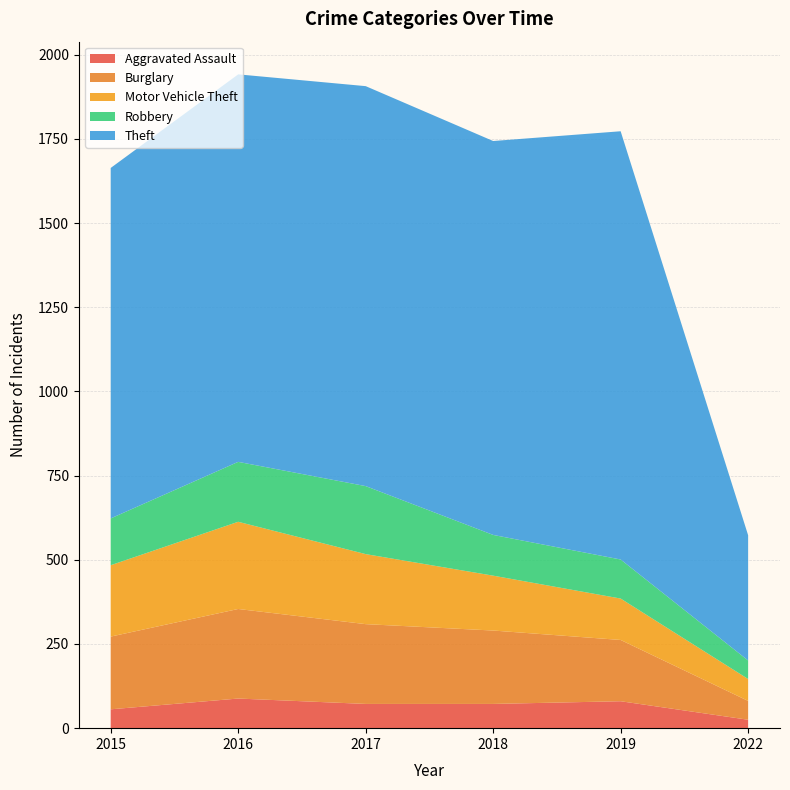

Reading right to left, extract all data points from this chart.

Aggravated Assault: 25	80	72	72	88	56
Burglary: 56	182	218	237	266	216
Motor Vehicle Theft: 65	123	163	208	259	212
Robbery: 55	116	121	202	178	139
Theft: 372	1272	1170	1188	1151	1041